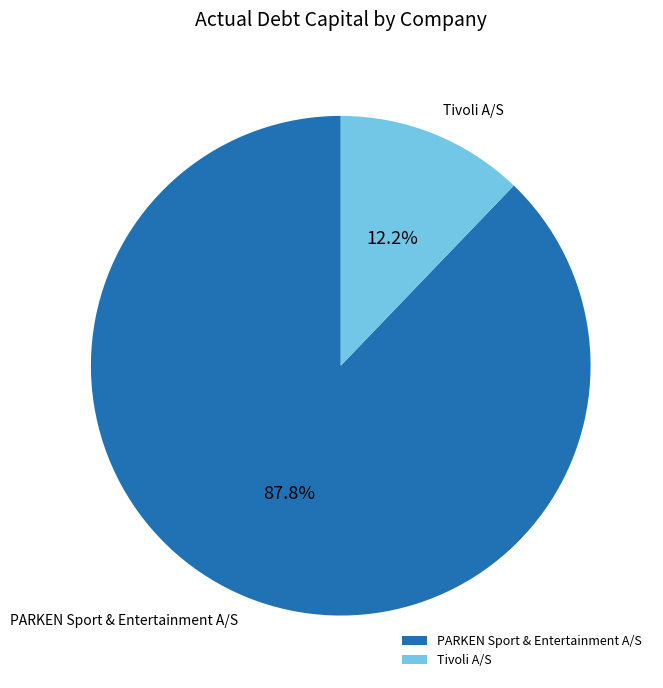

Is there any slice that represents more than half of the pie?

Yes